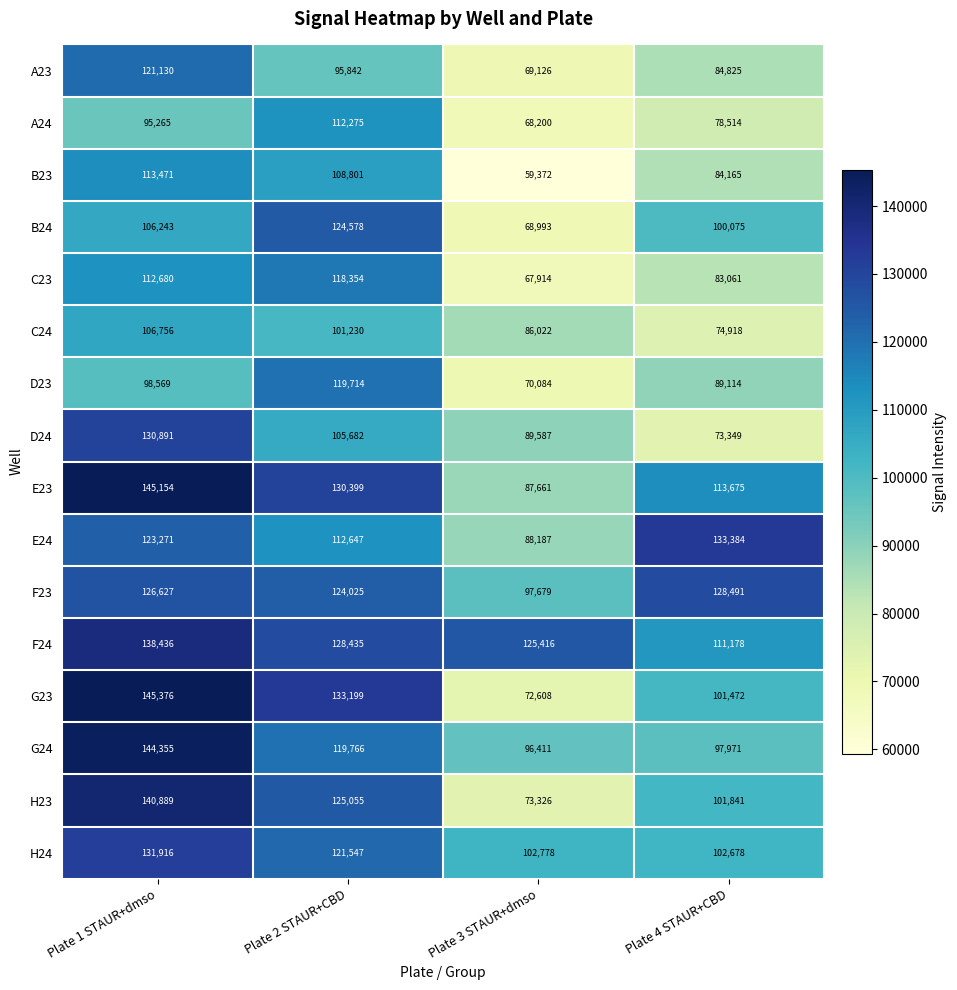

What is the difference between the second highest and minimum values in the A23 series?

26716